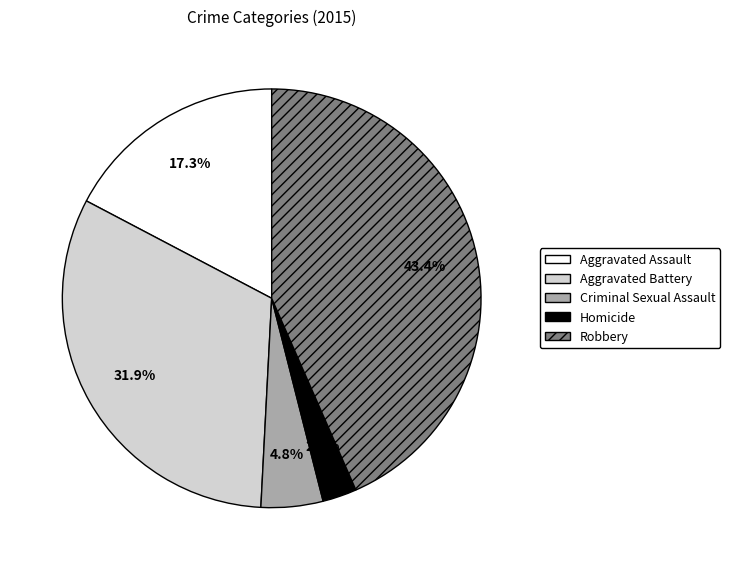

Is there any slice that represents more than half of the pie?

No